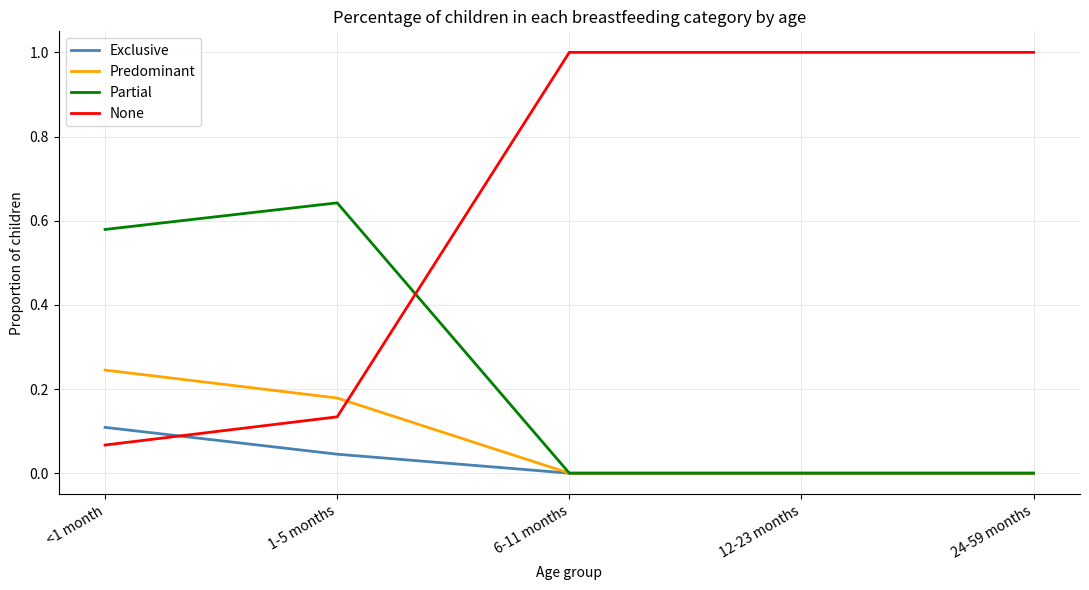

True or false: None and Partial cross at least once.

True